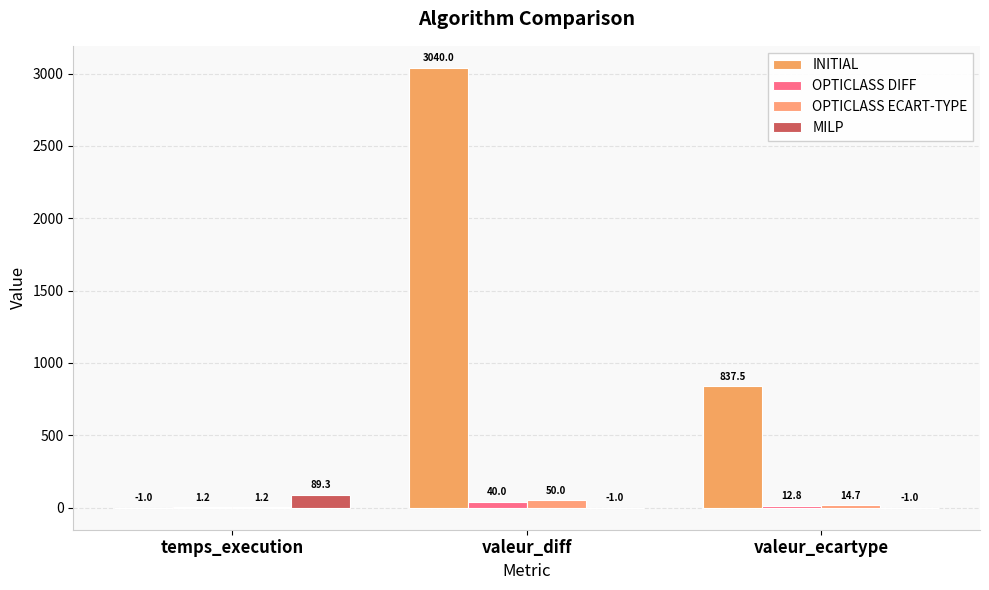

Count the number of data series in this chart.

4